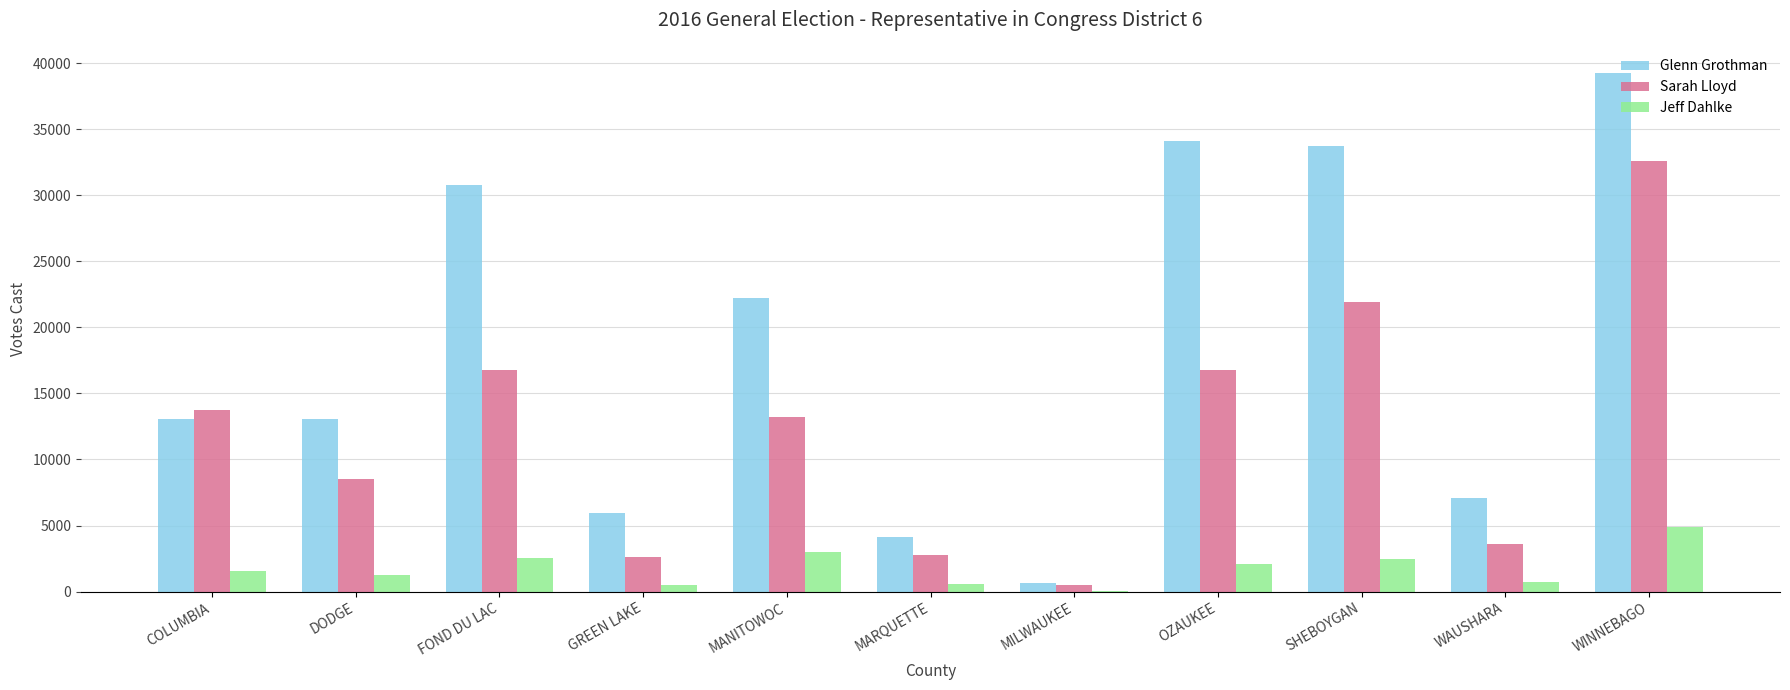

At which category does the chart reach its peak across all series?

WINNEBAGO